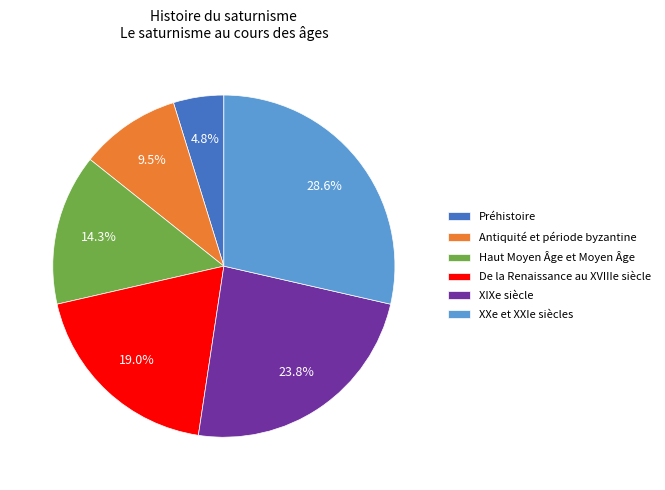

Rank the categories by value from lowest to highest.

Préhistoire, Antiquité et période byzantine, Haut Moyen Âge et Moyen Âge, De la Renaissance au XVIIIe siècle, XIXe siècle, XXe et XXIe siècles